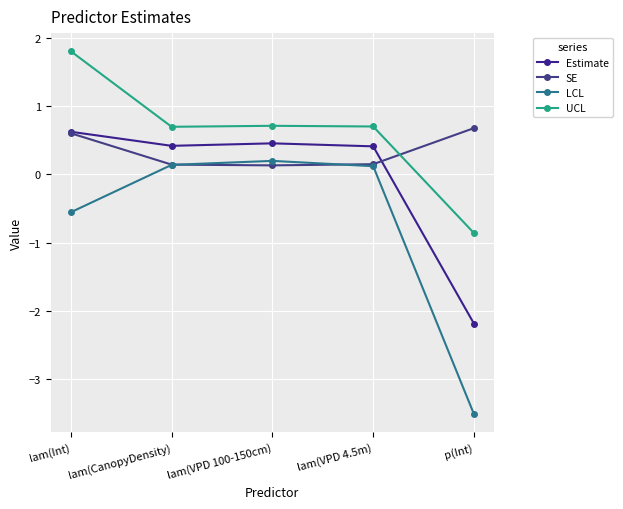

How many positive values does the Estimate series have?

4